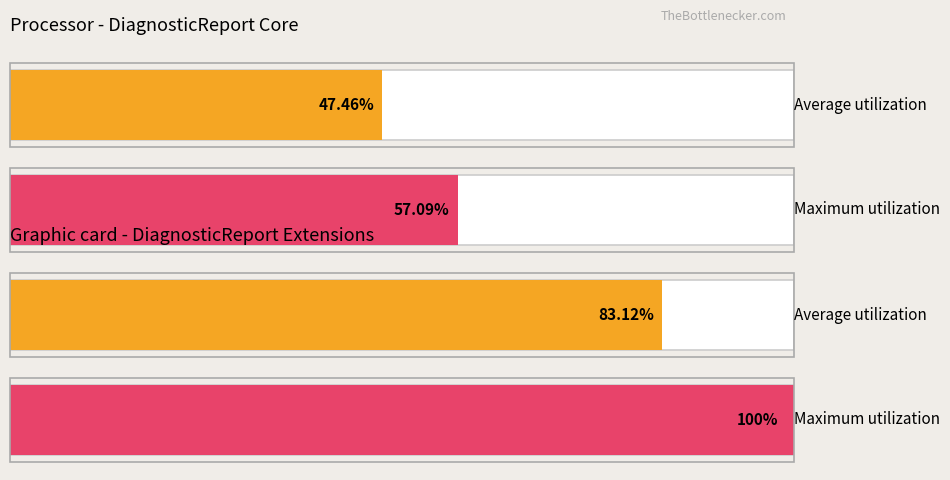

How many groups of bars are there?

2